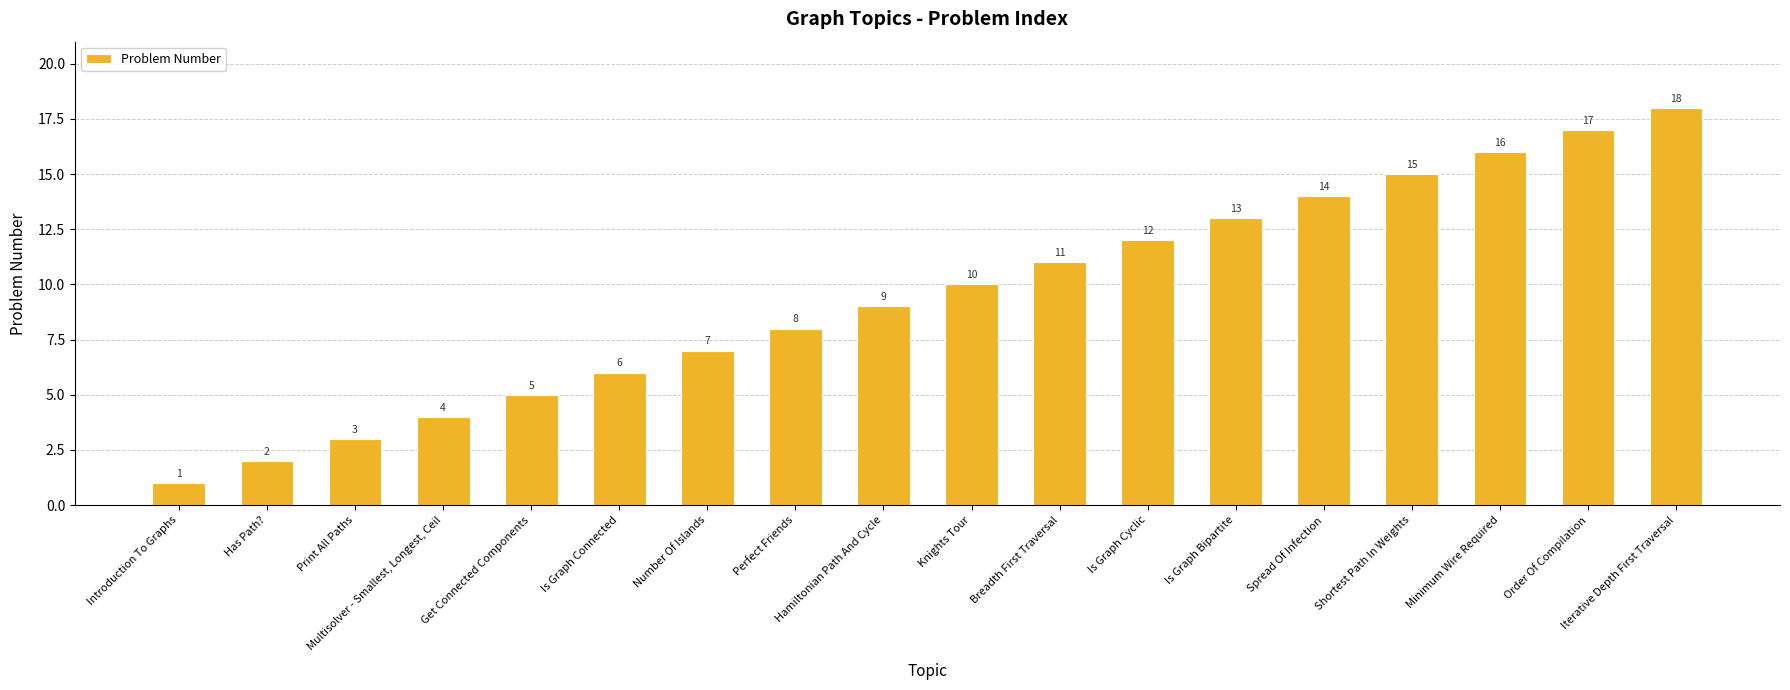

The chart shows a value of 6 at Is Graph Connected. True or false?

True